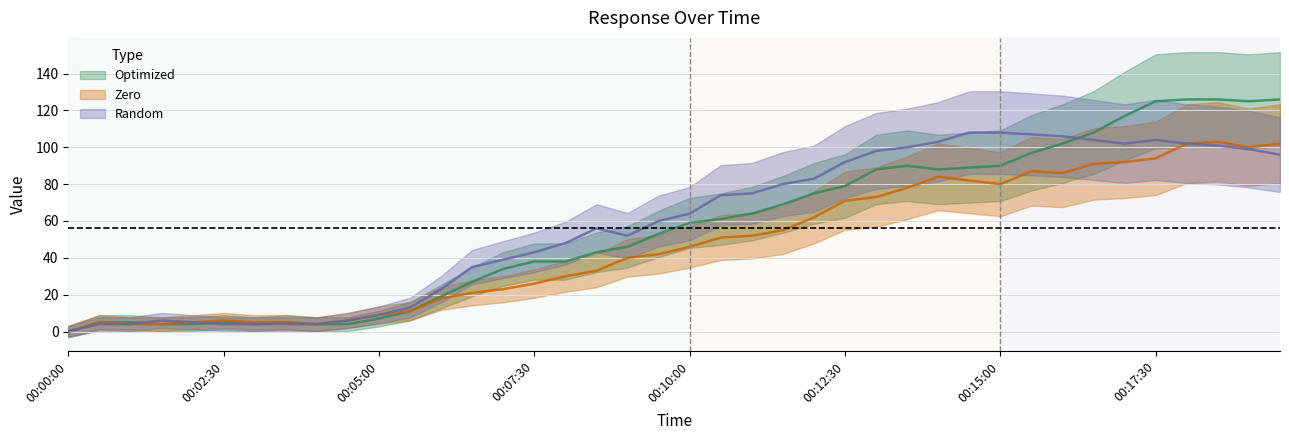

Which category has the highest value in the Optimized series?

00:18:00